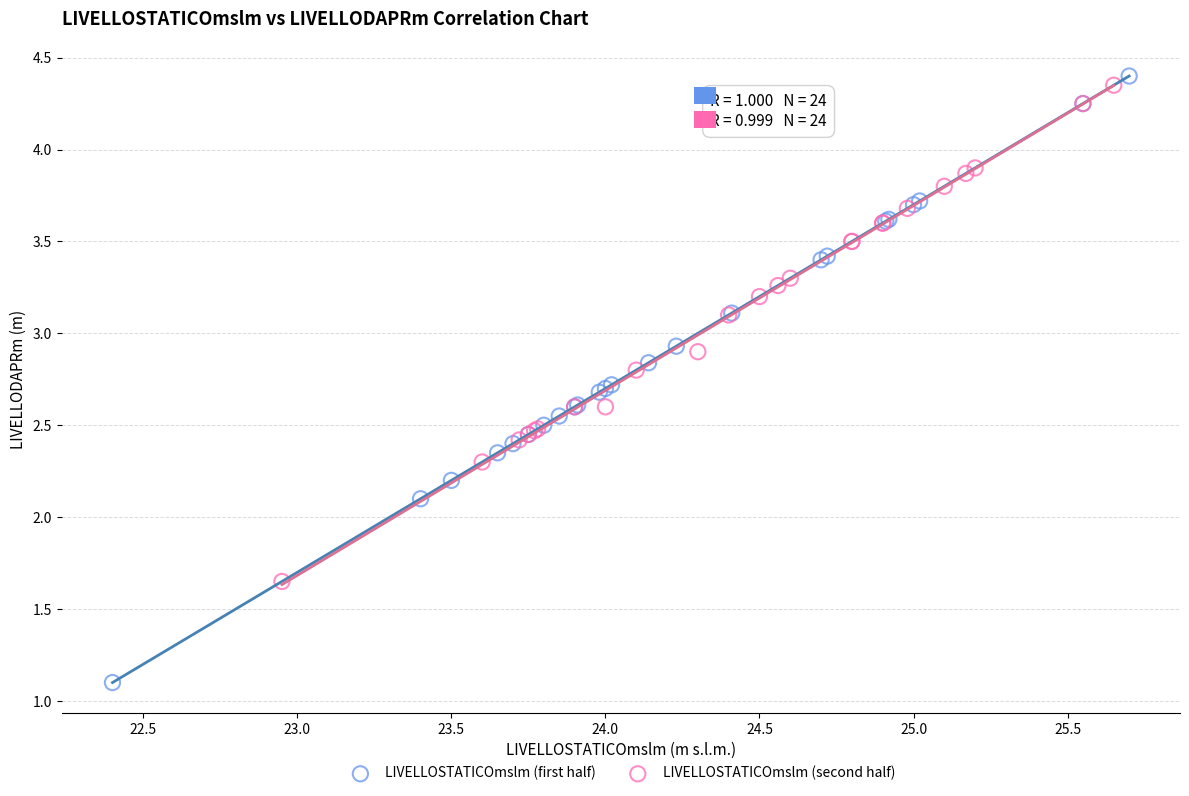

Which series contains the lowest Y value?

LIVELLOSTATICOmslm (first half)